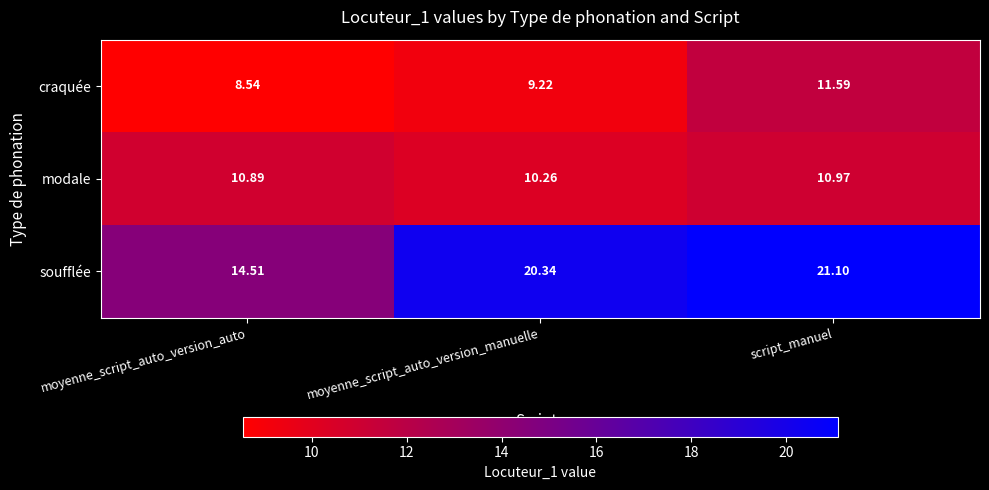

At which label does craquée reach its minimum?

moyenne_script_auto_version_auto